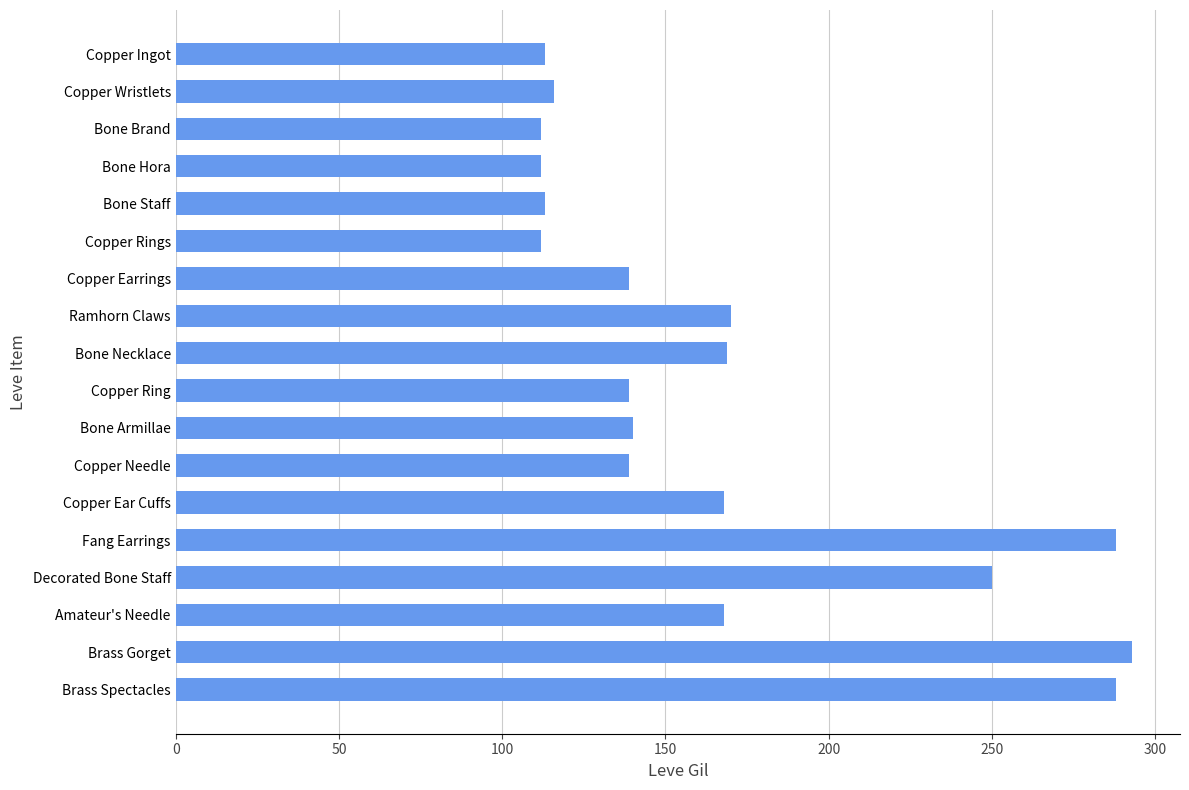

What is the smallest value displayed?

112